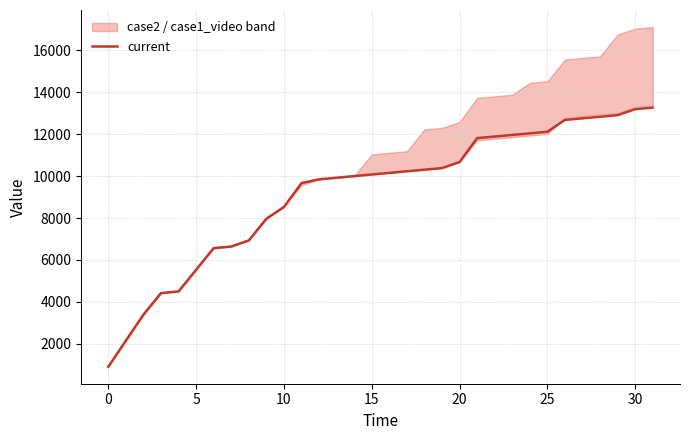

The value of current at 25 is 12114.7. True or false?

True